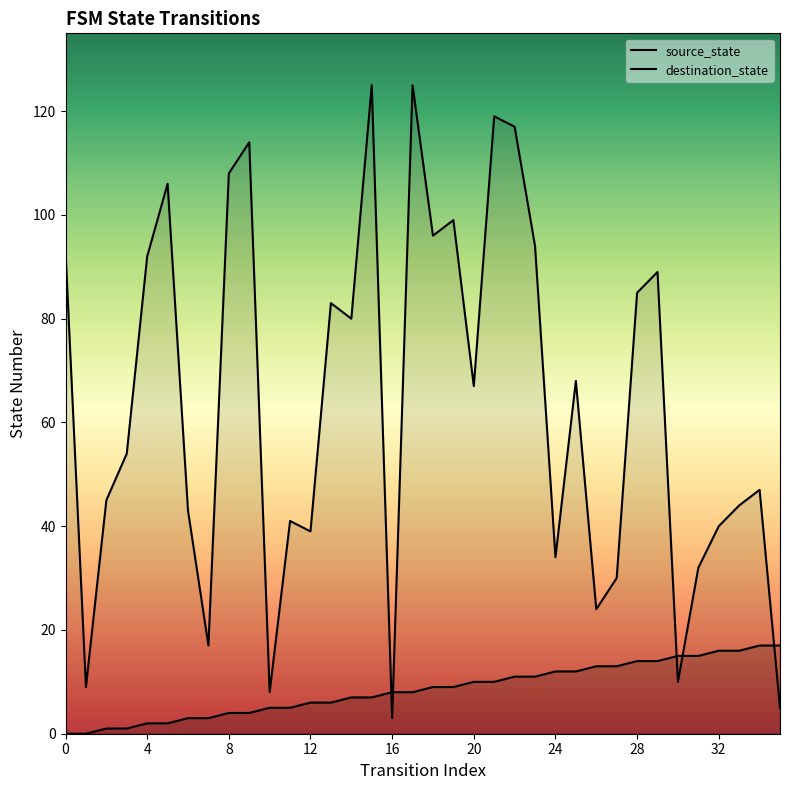

What is the value of the destination_state point at the 27th from the left?

24